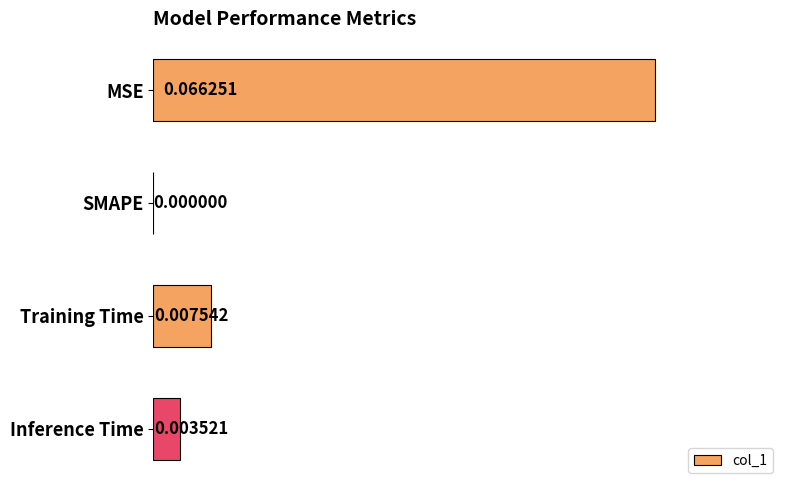

Which label corresponds to the largest value in the chart?

MSE